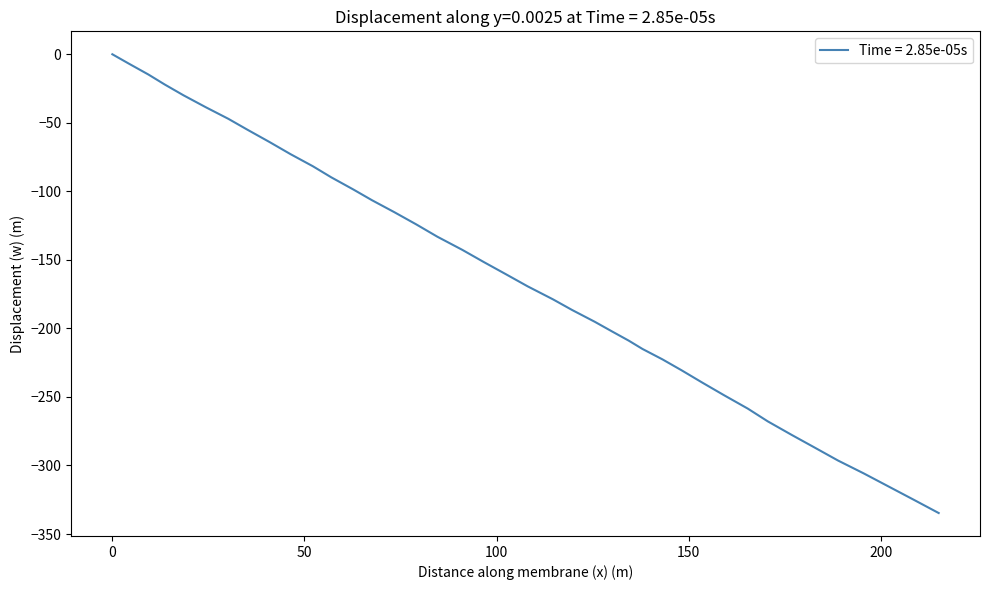

How many distinct data groups are displayed?

1